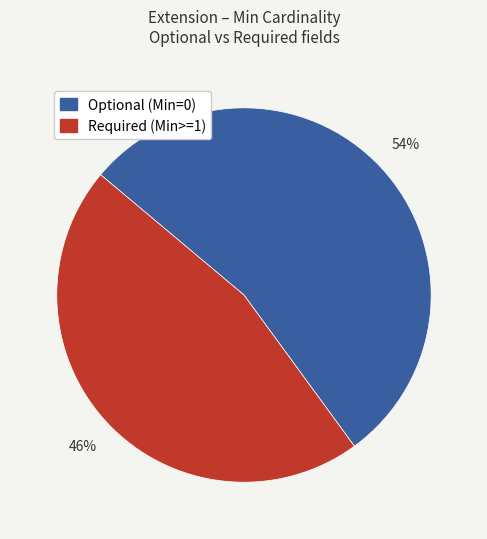

How many segments does this pie chart have?

2